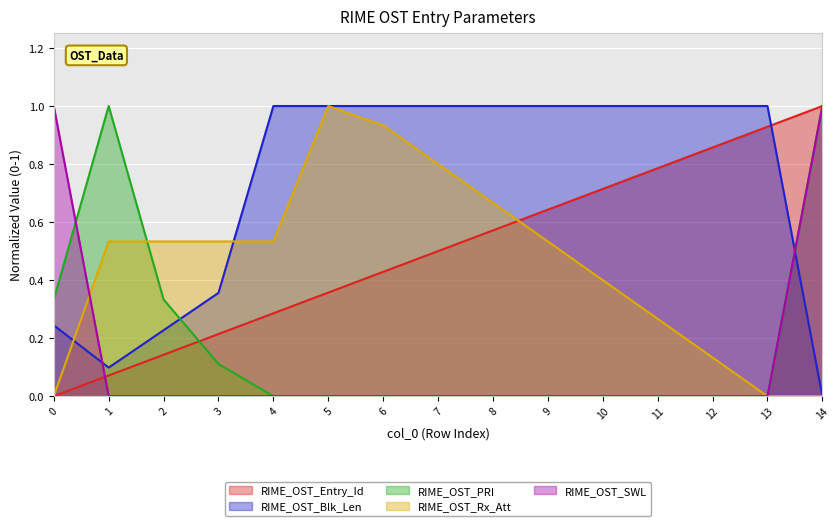

Is the value of RIME_OST_PRI at 6 greater than the value of RIME_OST_Blk_Len at 13?

No